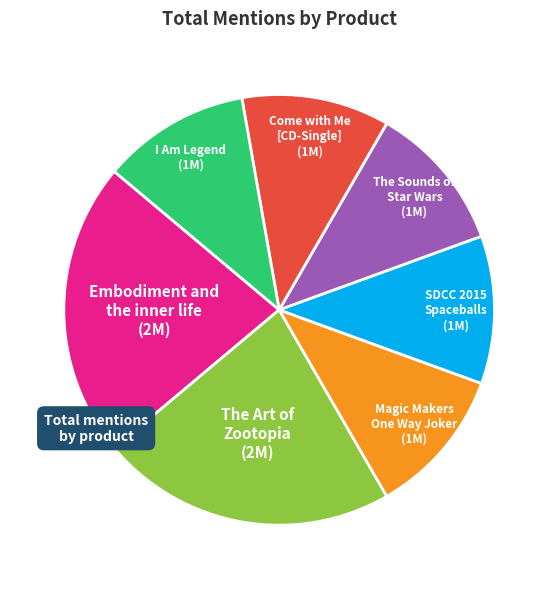

How many slices are in this pie chart?

7